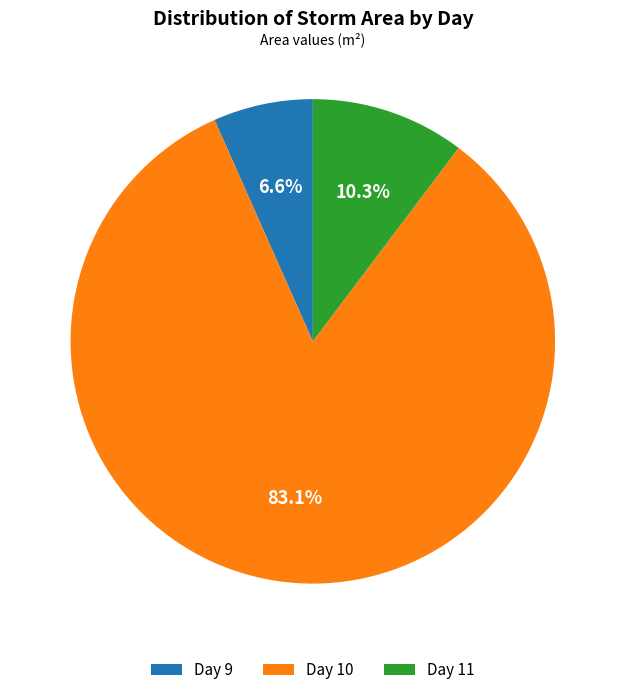

To the nearest percent, what is the difference between the largest and smallest slice percentages?

76%